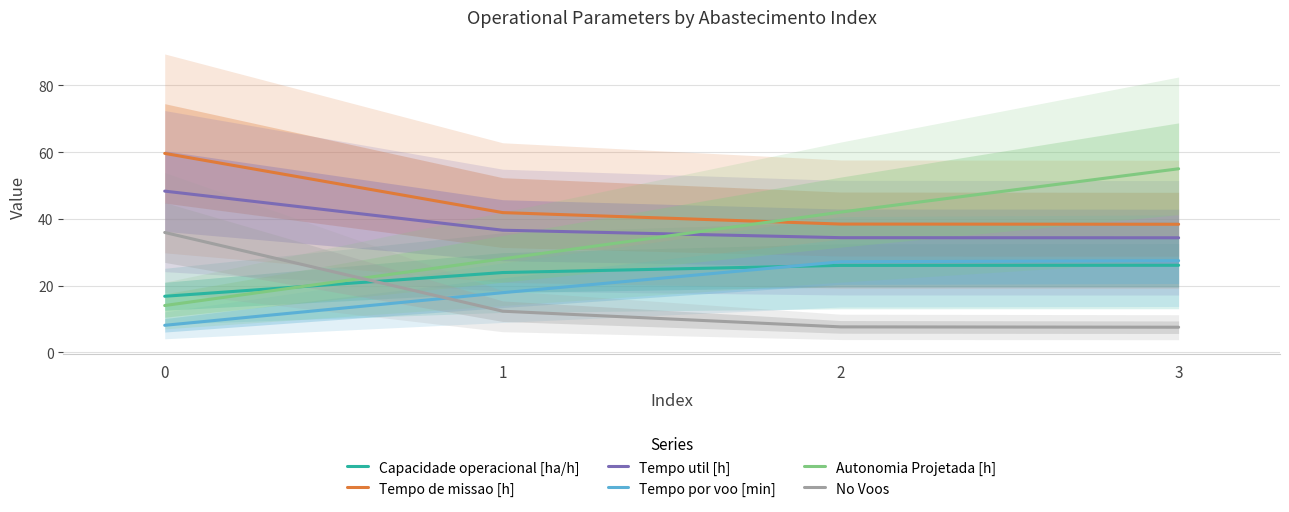

What is the difference between the second highest and second lowest values in the Tempo de missao [h] series?

3.4